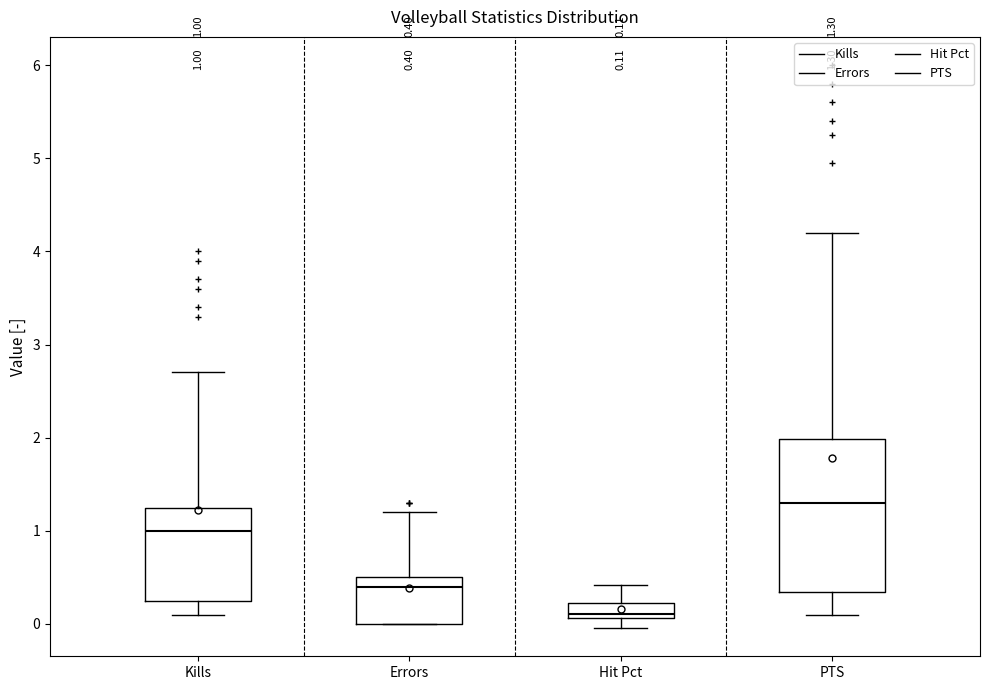

Which box is the tallest, from its lower edge to its upper edge?

PTS